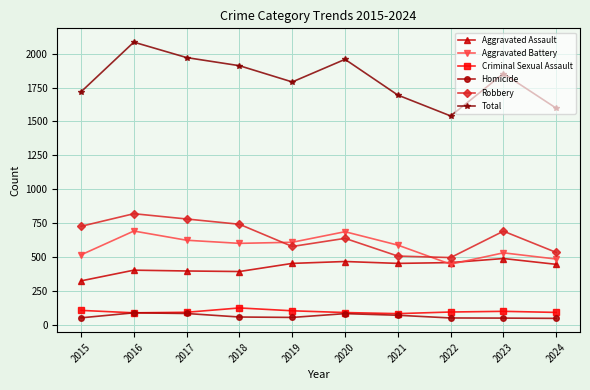

Which series has the largest range (max minus min)?

Total